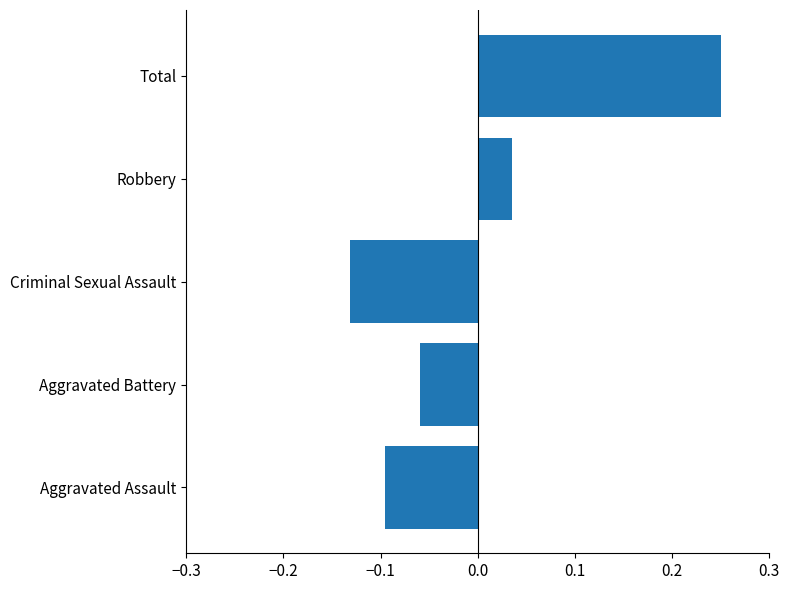

The value at Total is 0.1. True or false?

False